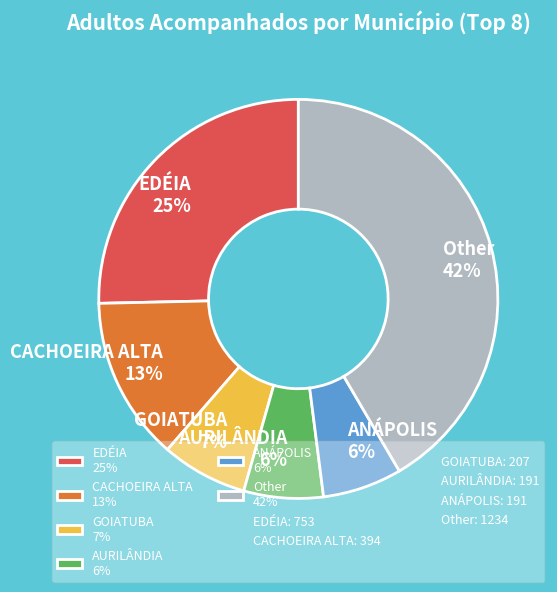

Is there any slice that represents more than half of the pie?

No